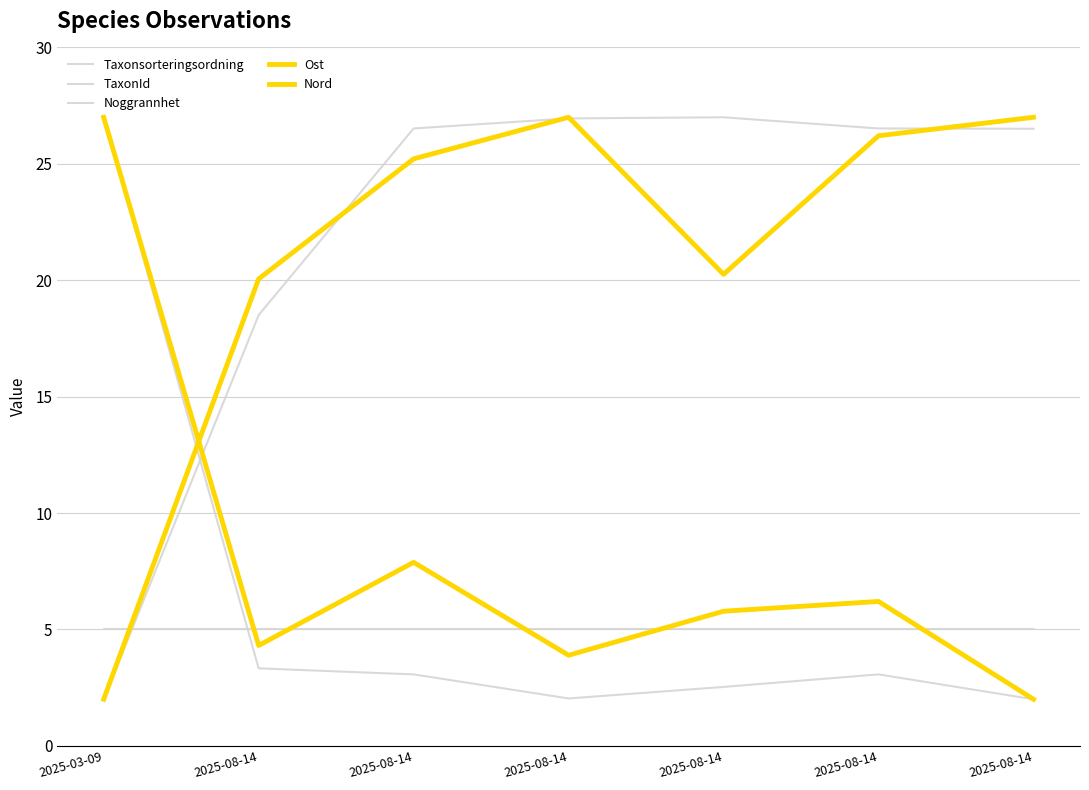

Does the chart display data point markers on the line(s)?

No